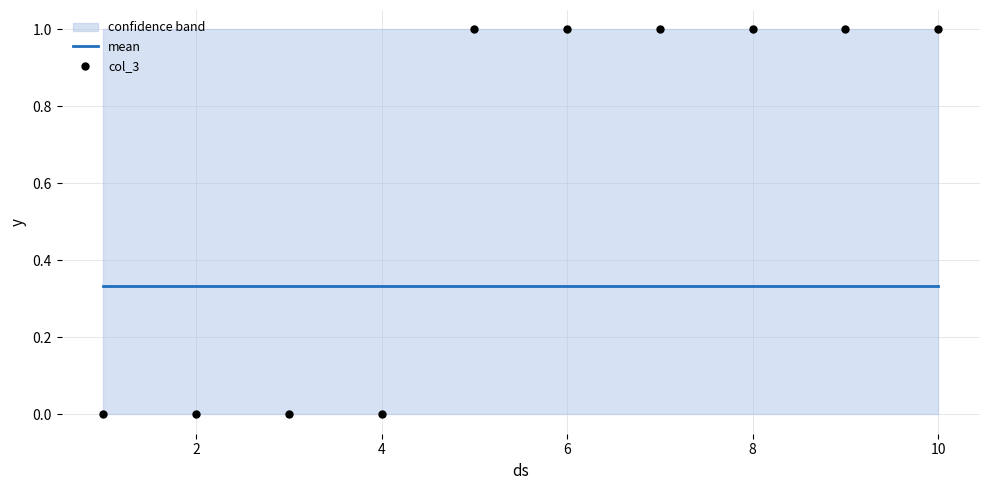

Which series has the widest spread of Y values?

col_3